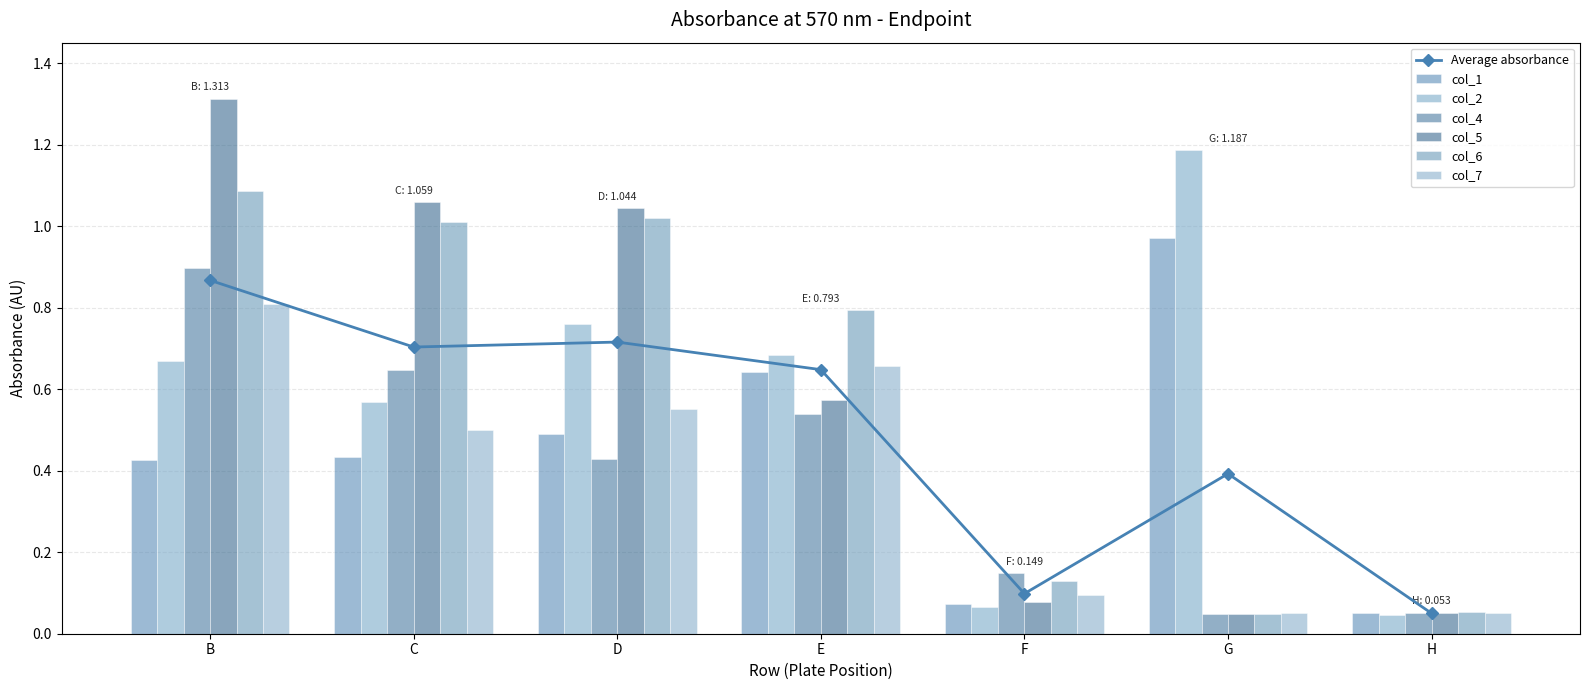

True or false: col_7 has a value of 0.1 at H.

True